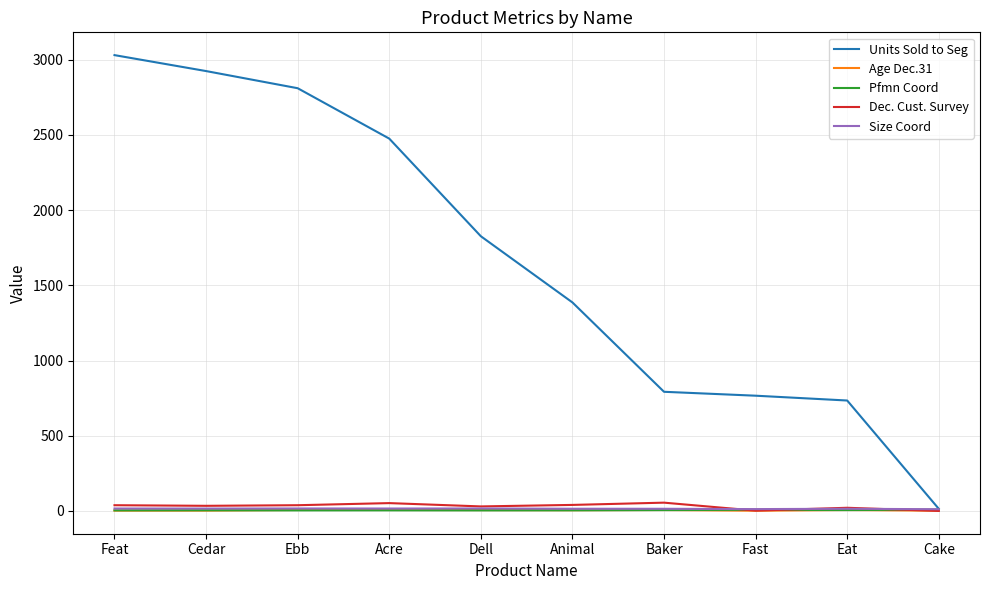

Which series changed the most between Ebb and Baker?

Units Sold to Seg